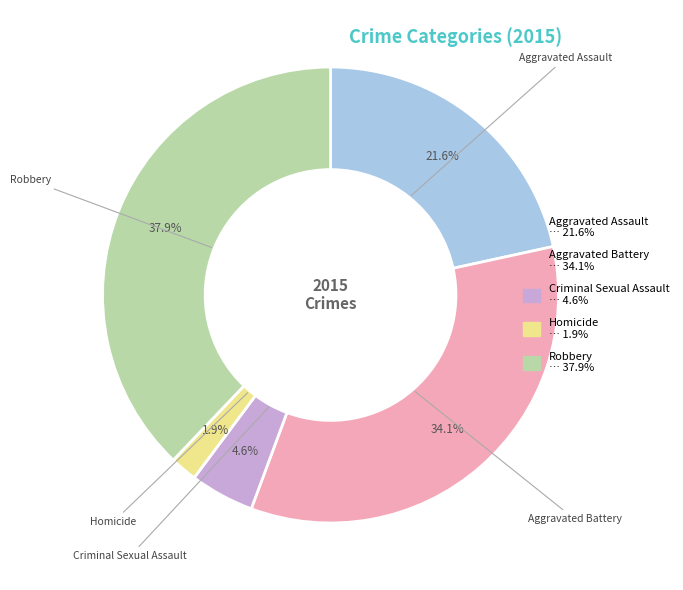

To the nearest percent, what percentage of the pie is Aggravated Battery?

34%